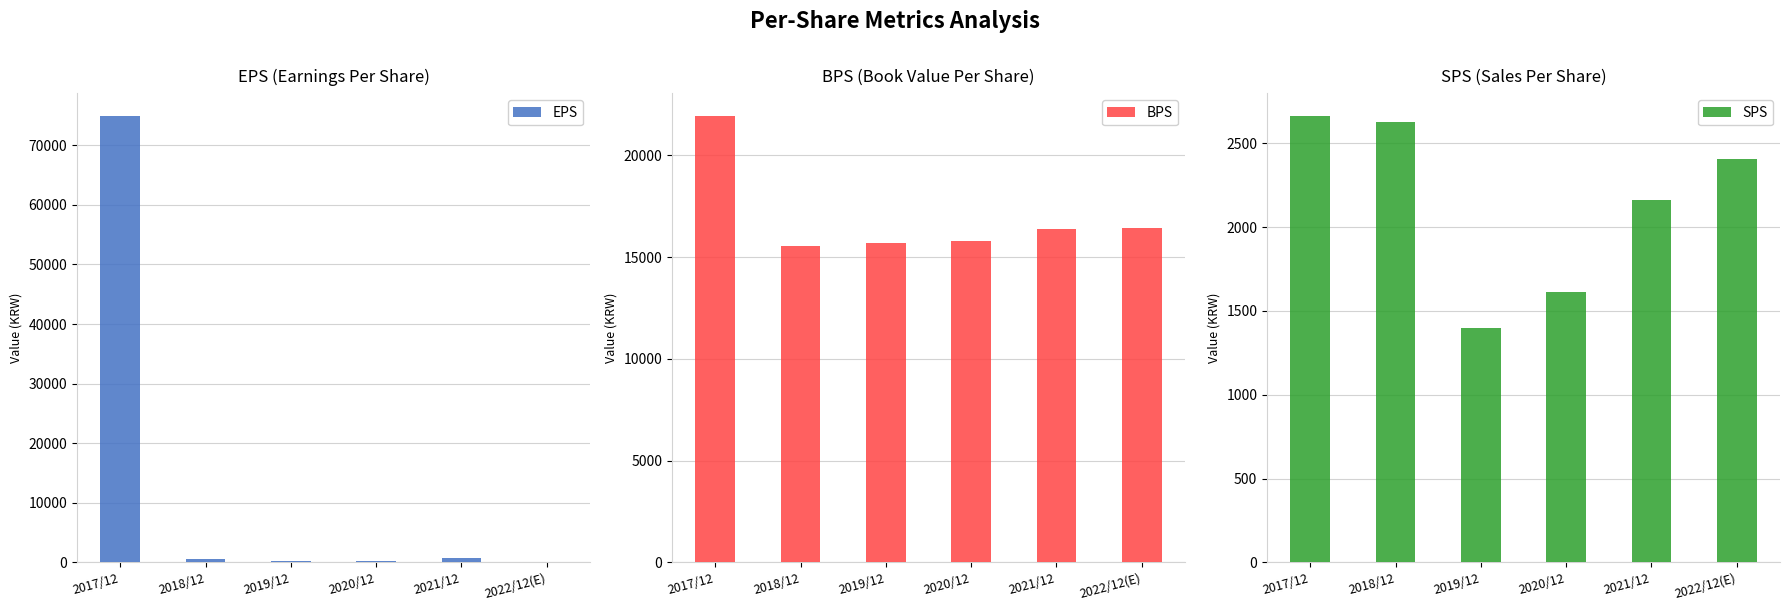

Reading left to right, list all the values displayed in this chart.

EPS: 74962	575	281	285	685	146
BPS: 21957	15547	15700	15782	16393	16446
SPS: 2665	2627	1396	1613	2160	2407